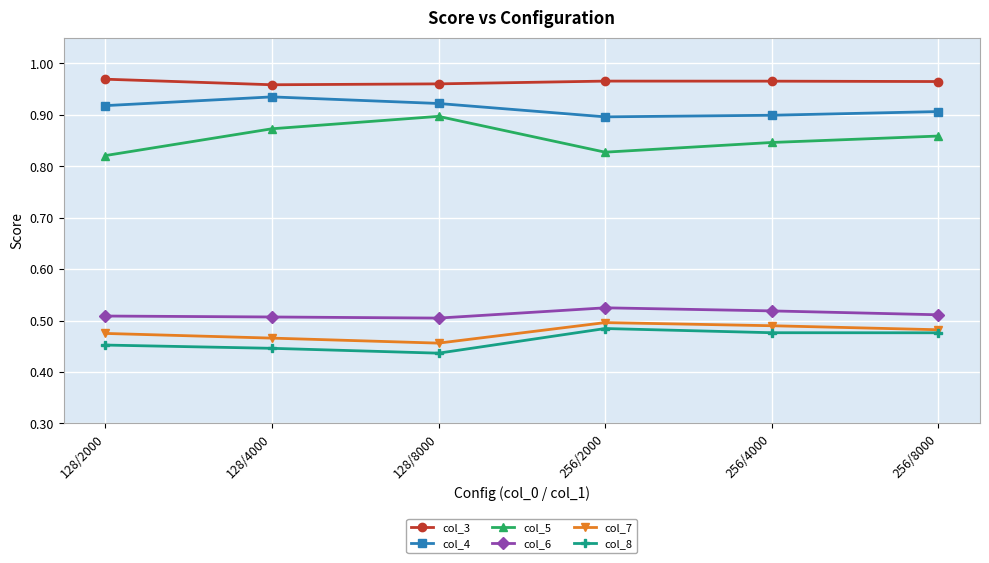

Count the col_4 values in the range 0 to 1.

6